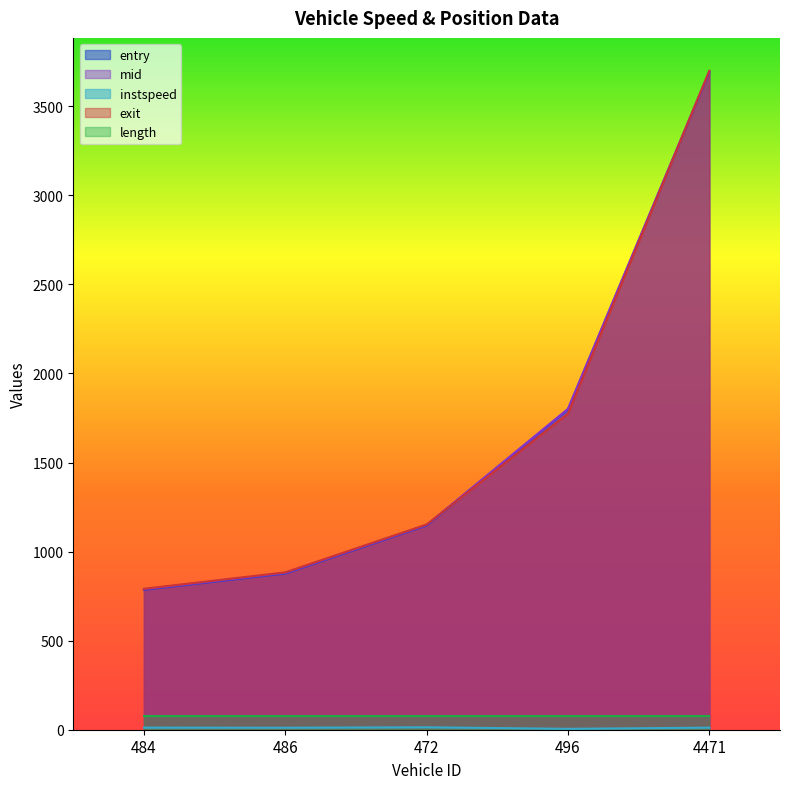

Which category has the lowest value across all series?

496